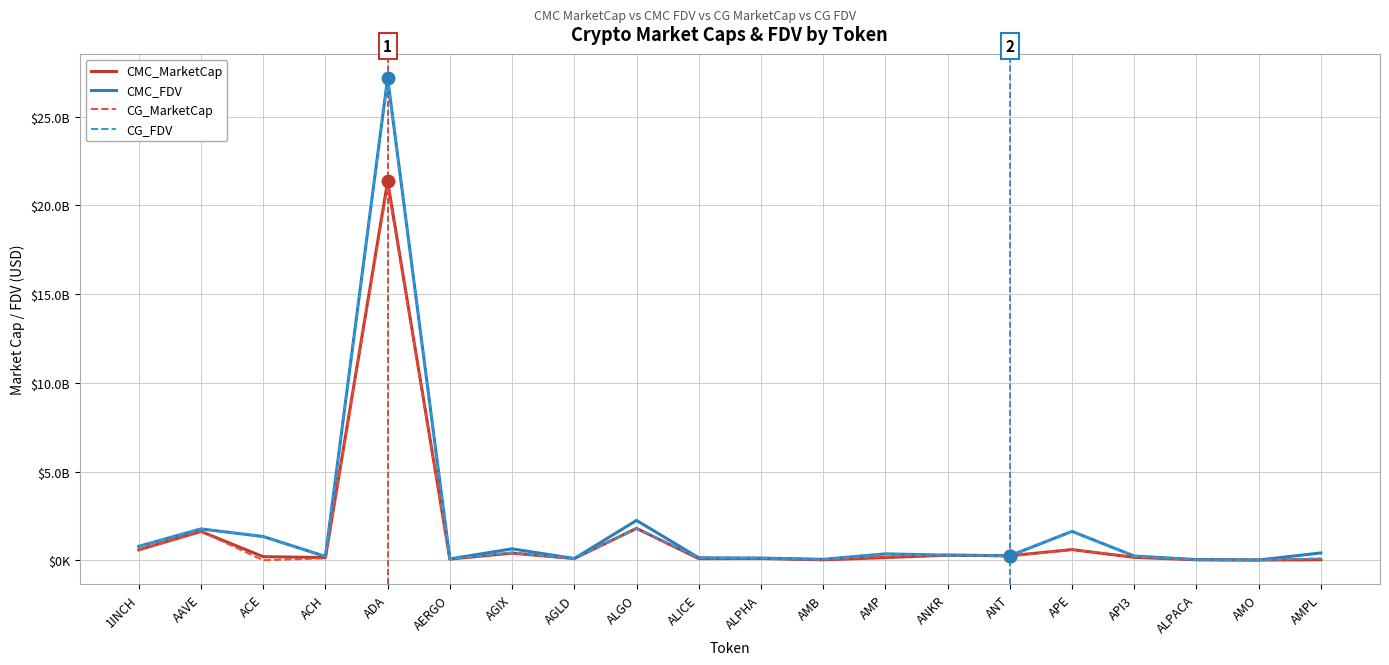

Which series has the largest range (max minus min)?

CMC_FDV